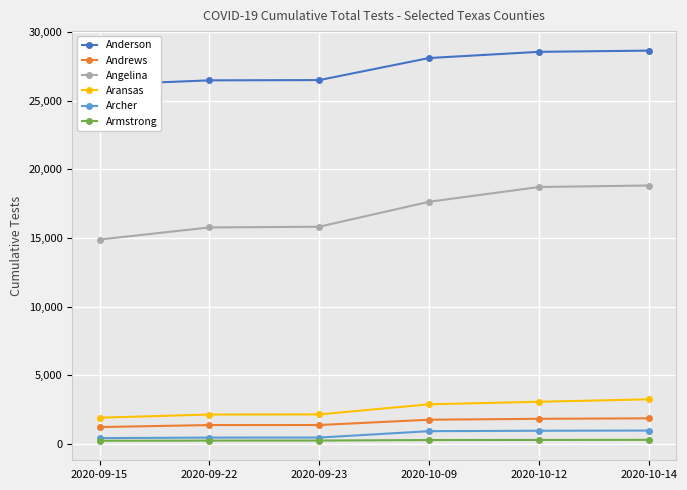

True or false: Andrews and Anderson cross at least once.

False